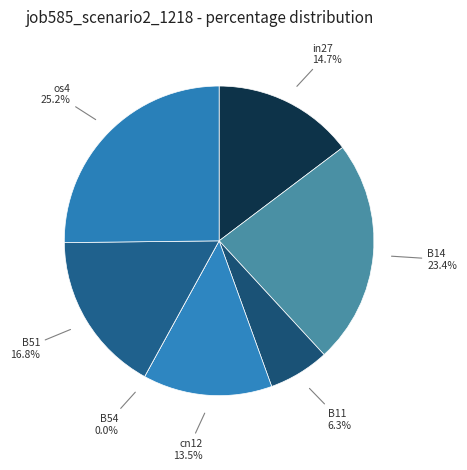

How many segments does this pie chart have?

7